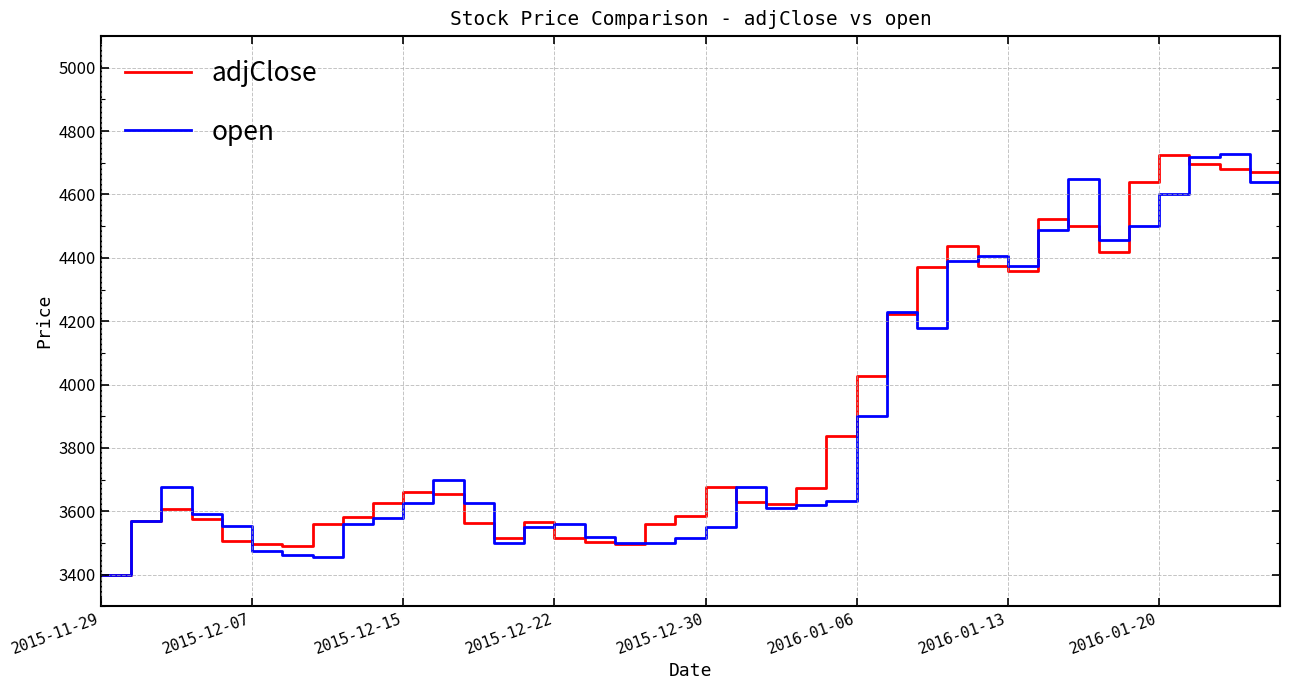

What is the smallest value displayed?

3400